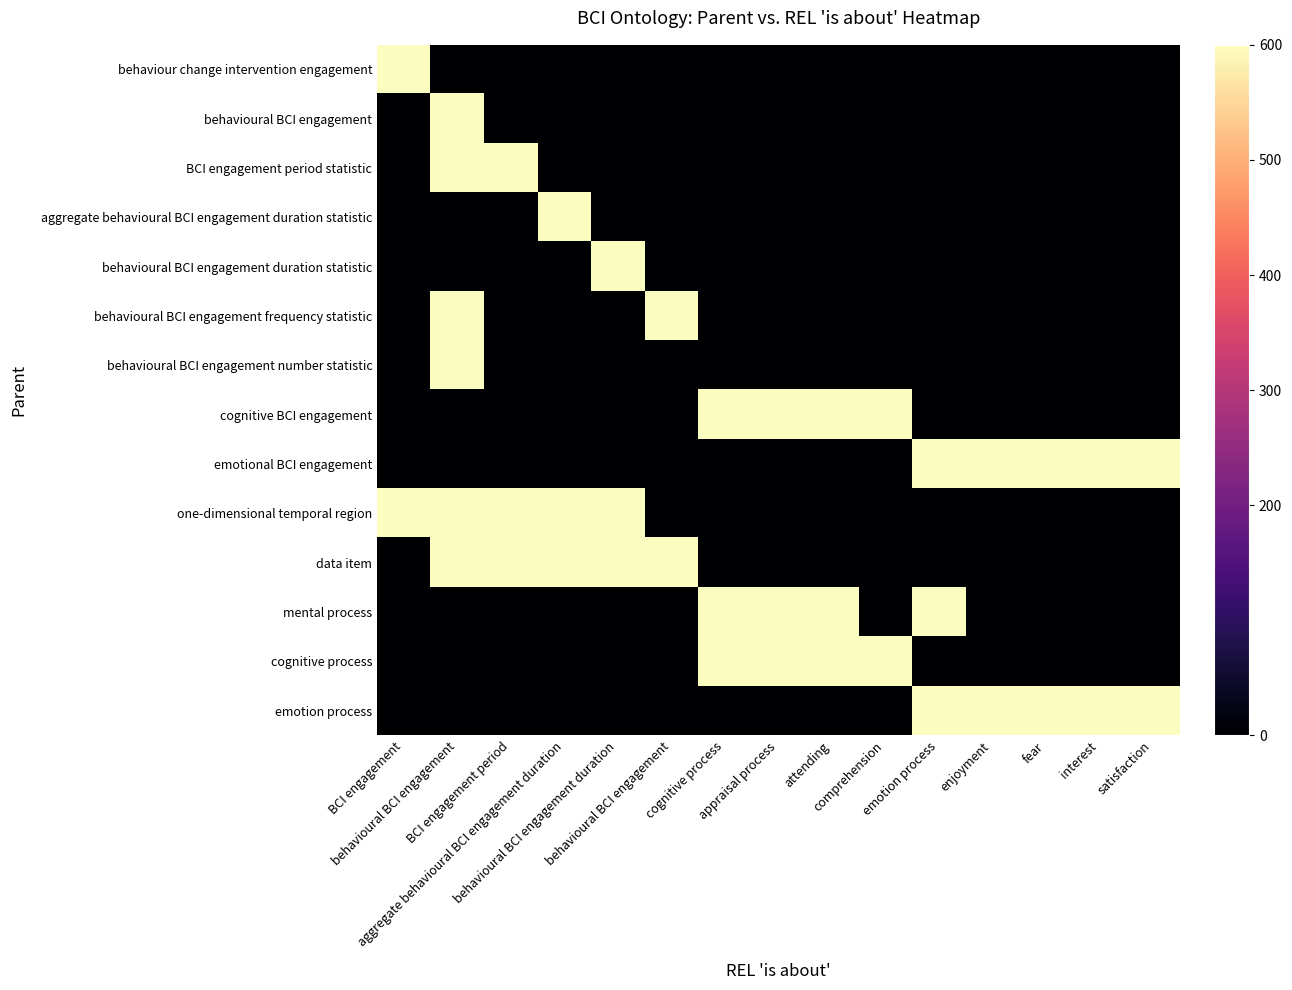

What is the spread (max minus min) of values at BCI engagement?

600